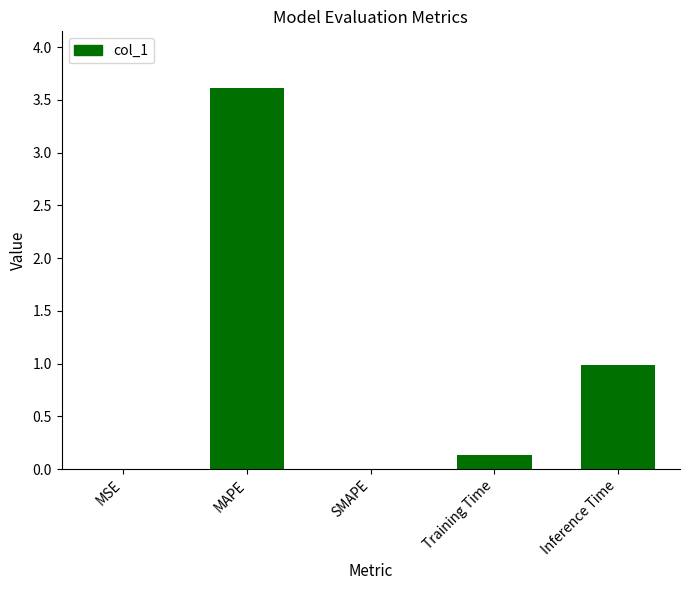

Is it true that the value at MAPE is 3.6?

True